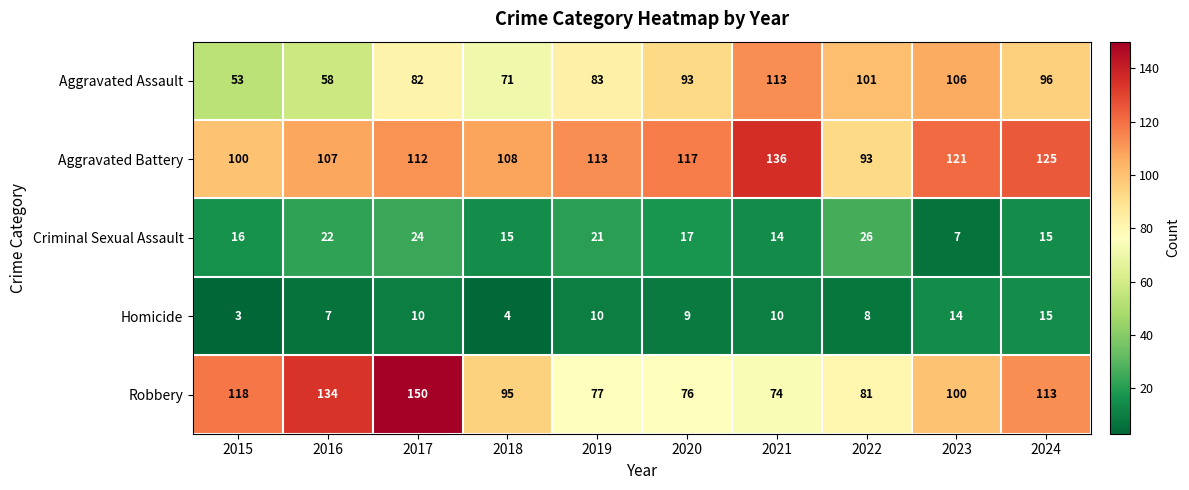

Is the value of Homicide at 2018 greater than the value of Aggravated Assault at 2019?

No